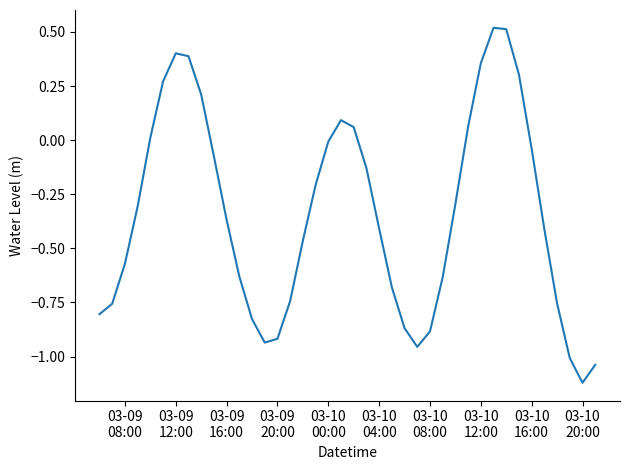

How many lines are shown in the chart?

1